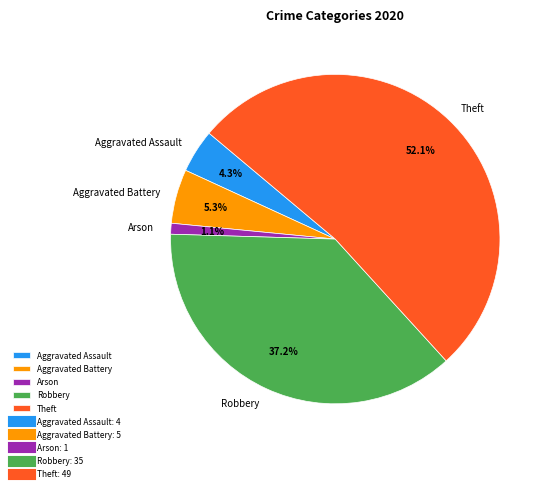

Count the number of slices in the pie.

5